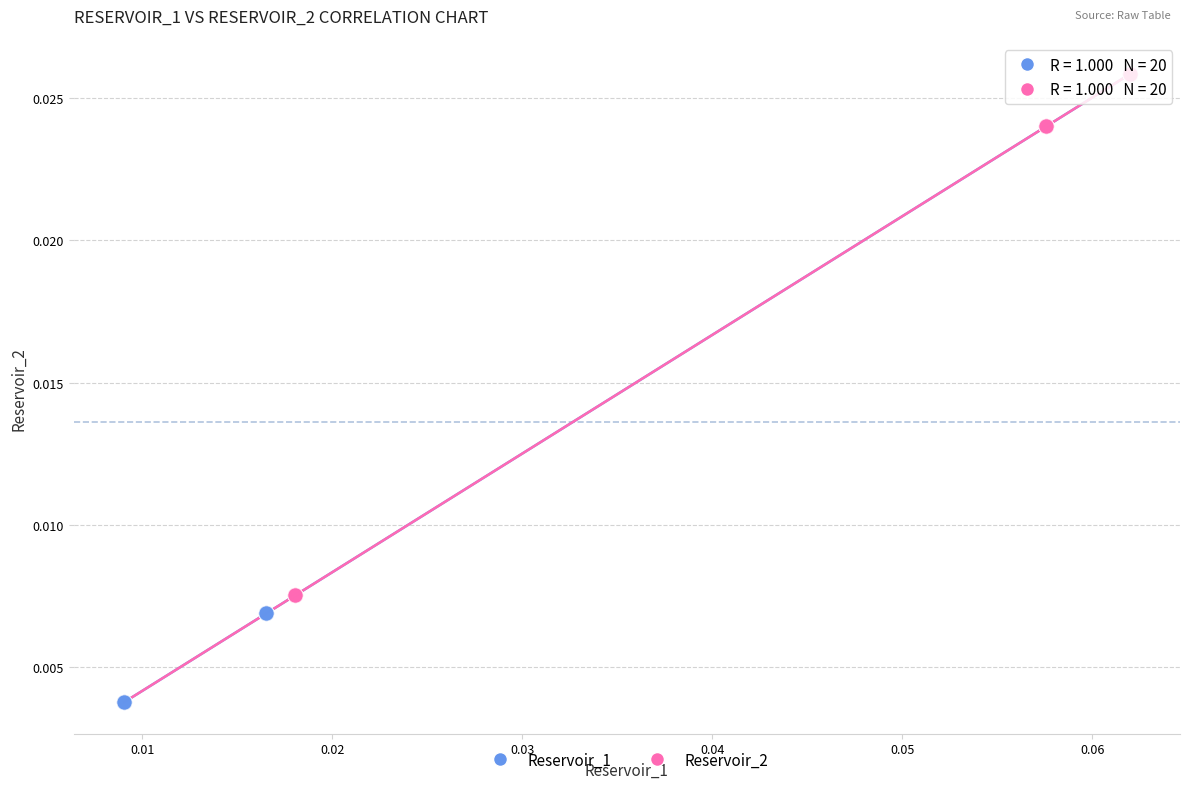

What are all the series names shown in the legend?

Reservoir_1, Reservoir_2